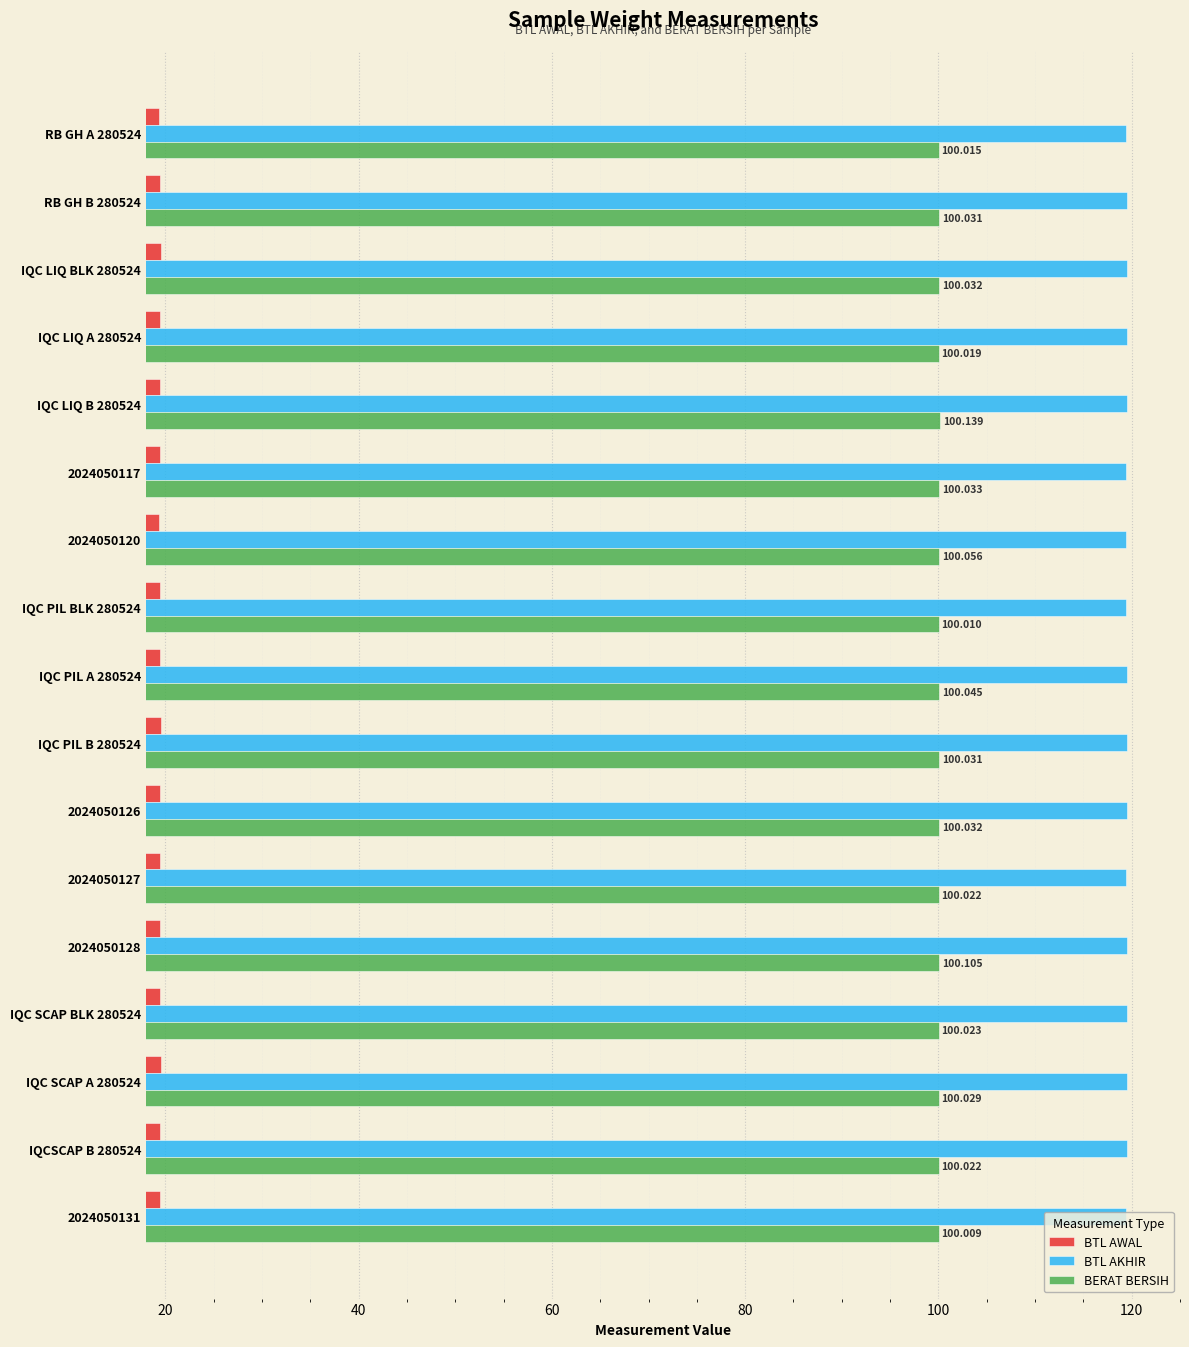

How many categories are shown in the chart?

17